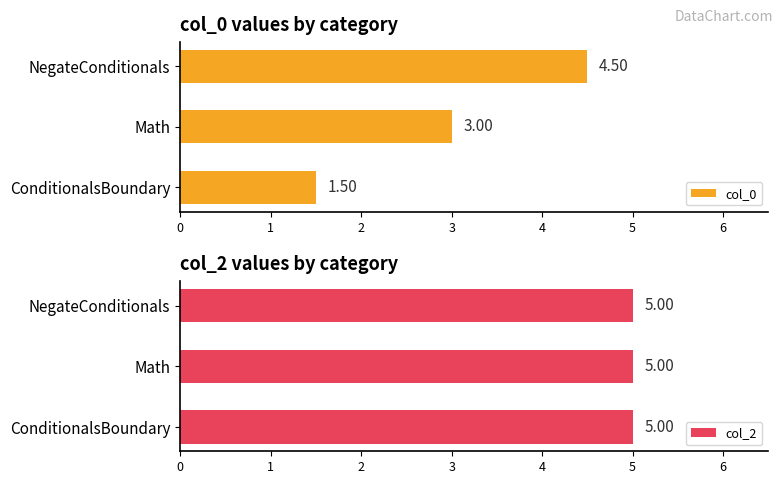

Which series has the largest total across all categories?

col_0